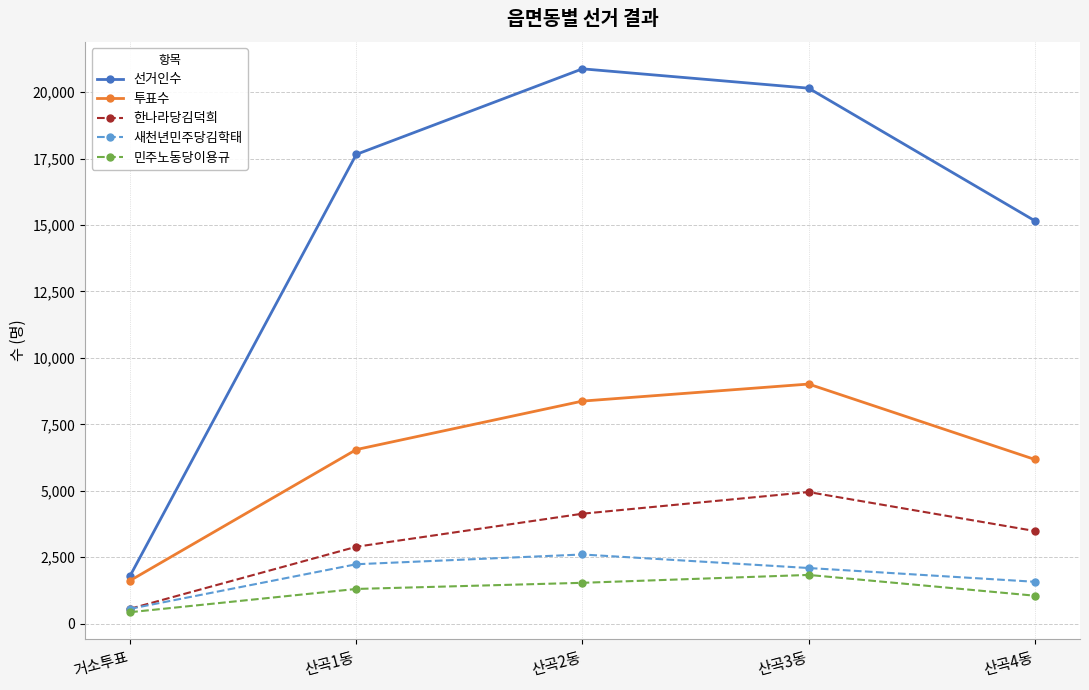

Which series has the widest spread of values?

선거인수